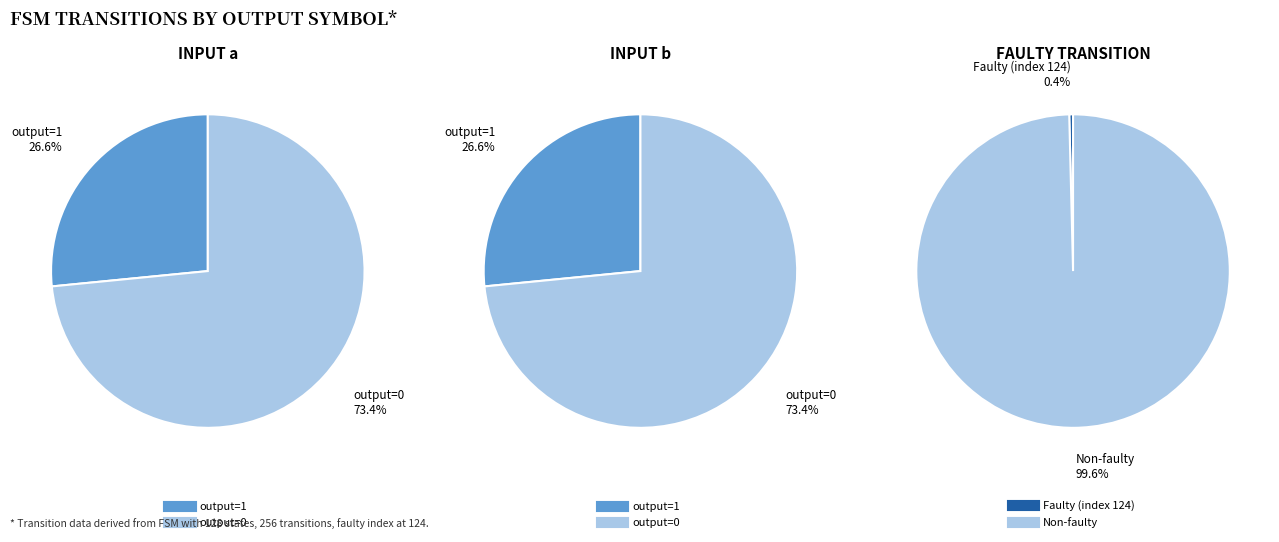

What is the change in value from output_symbol=1 (b) to faulty_transition?

-33